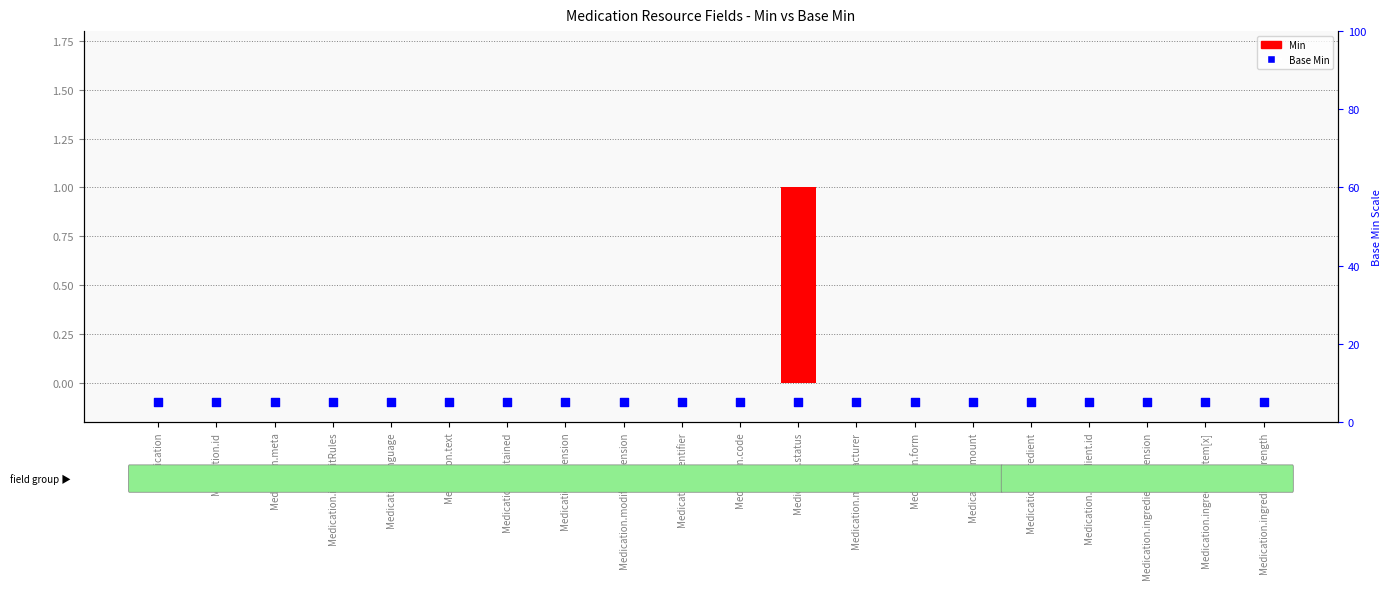

Which series reaches the minimum Y coordinate?

Min